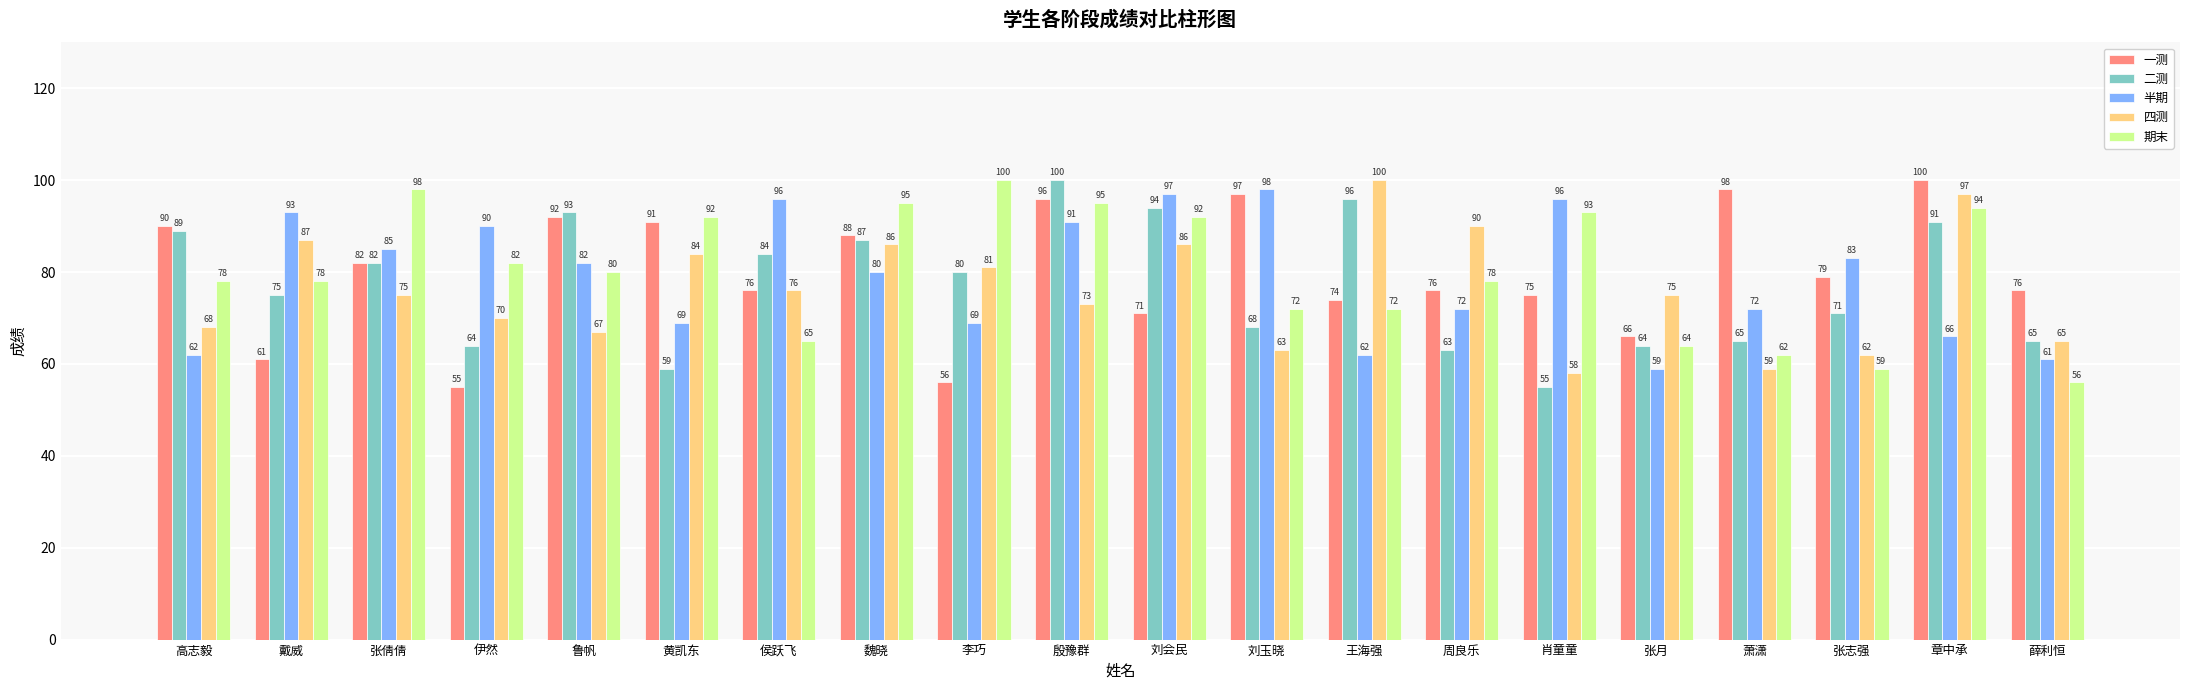

At how many categories does at least one series exceed 56?

20